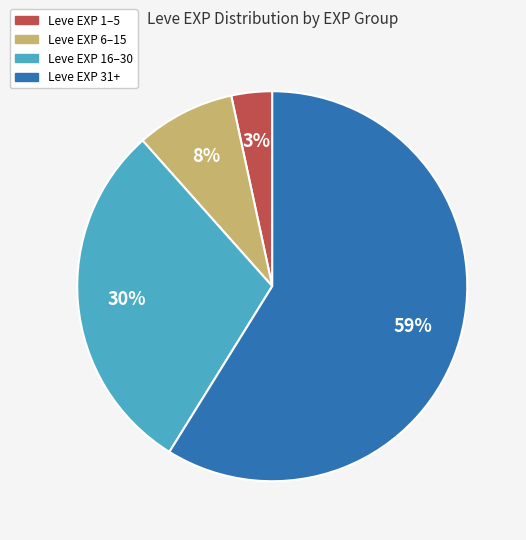

Is there any slice that represents more than half of the pie?

Yes